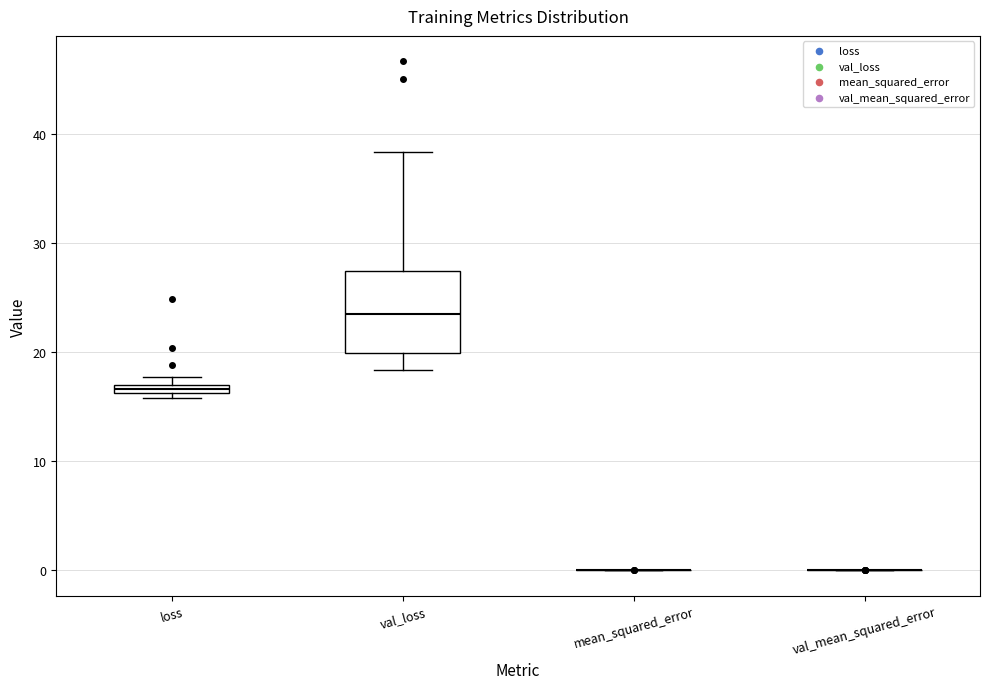

Which box is the tallest, from its lower edge to its upper edge?

val_loss